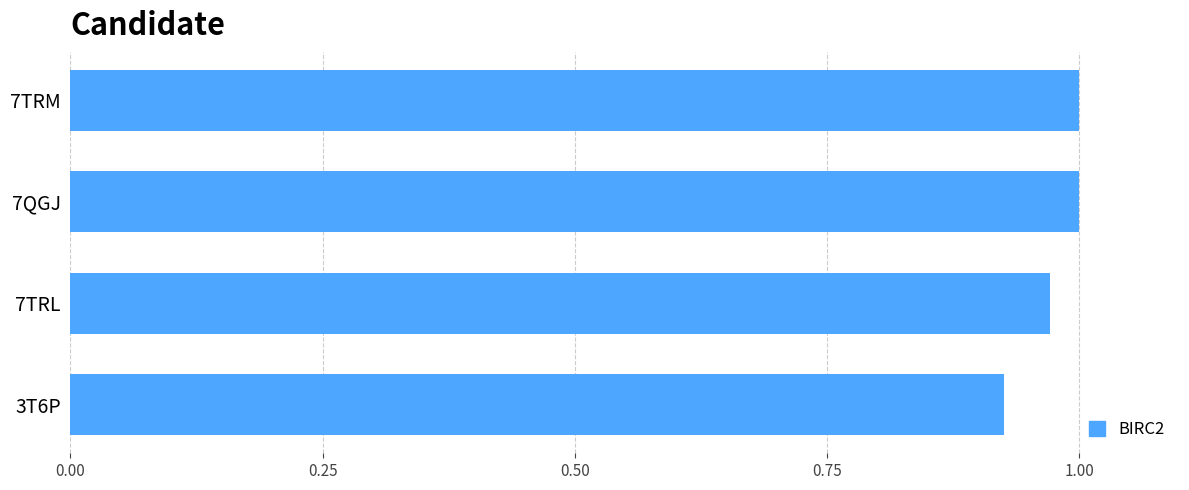

The chart shows a value of 1.0 at 7QGJ. True or false?

True